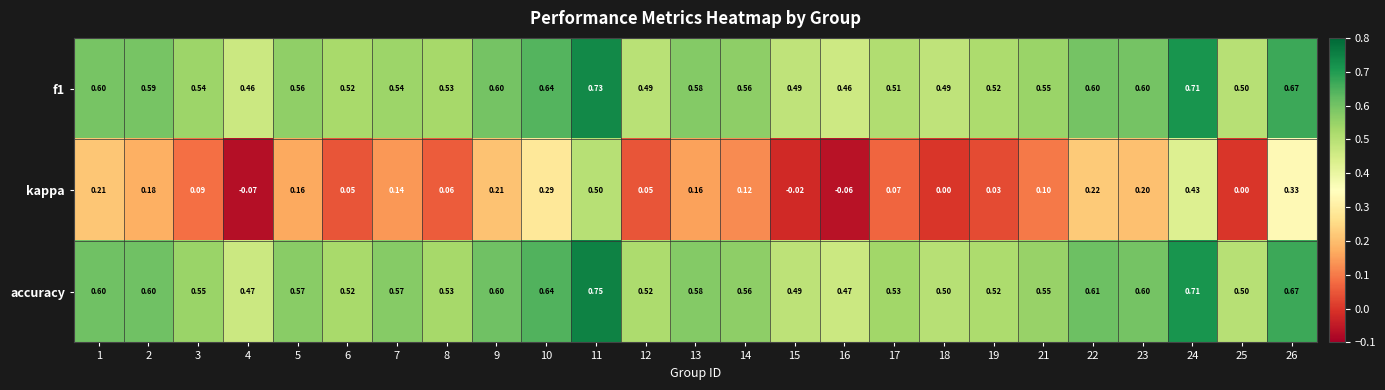

Which series has the largest range (max minus min)?

kappa